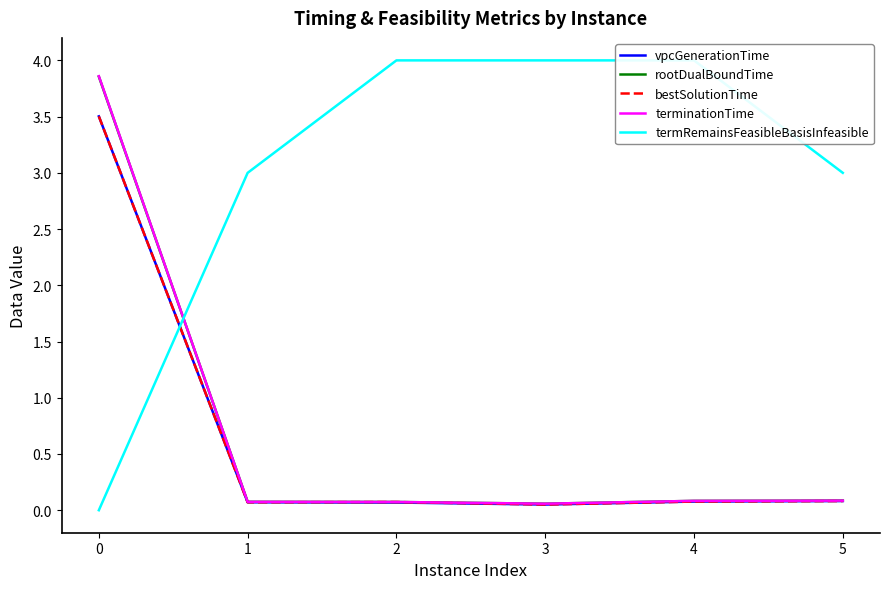

Reading right to left, extract all data points from this chart.

vpcGenerationTime: 0.1	0.1	0.1	0.1	0.1	3.5
rootDualBoundTime: 0.1	0.1	0.1	0.1	0.1	3.9
bestSolutionTime: 0.1	0.1	0.1	0.1	0.1	3.5
terminationTime: 0.1	0.1	0.1	0.1	0.1	3.9
termRemainsFeasibleBasisInfeasible: 3.0	4.0	4.0	4.0	3.0	0.0